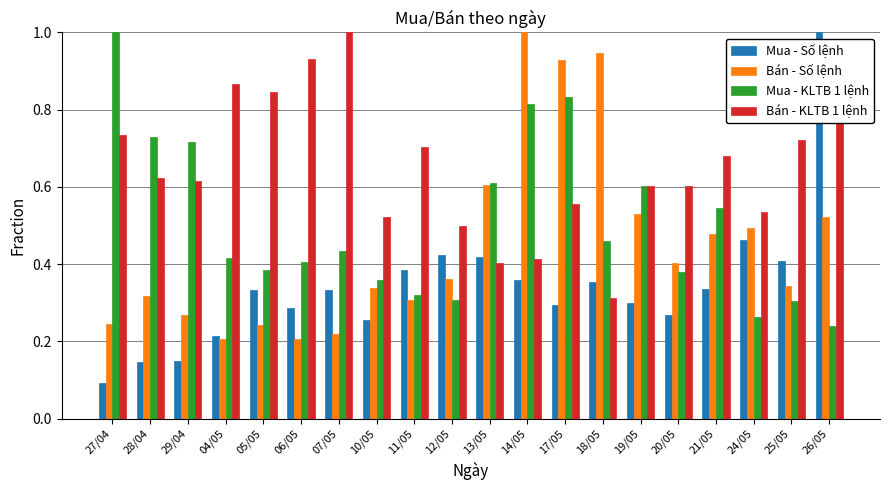

At which label is Mua - Số lệnh closest to 0?

27/04